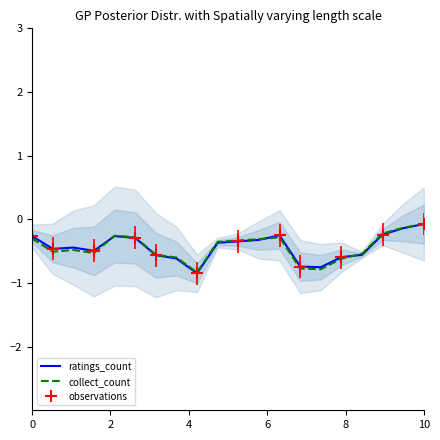

What is the lowest value of the collect_count series?

-0.8